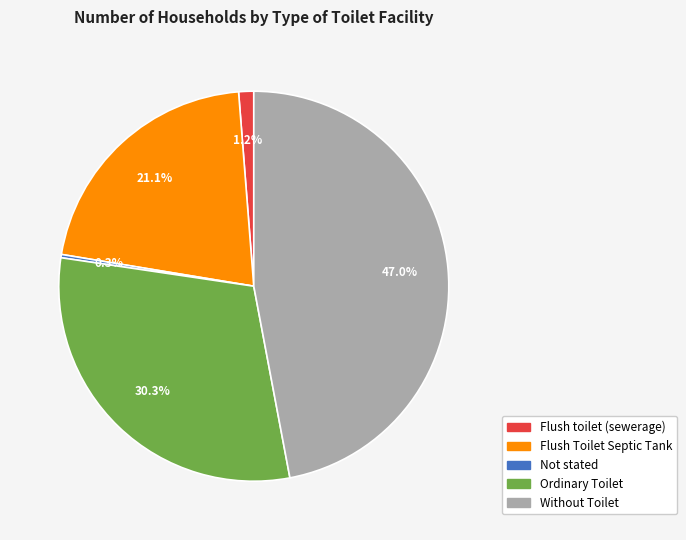

True or false: Ordinary Toilet accounts for 44% of the total.

False